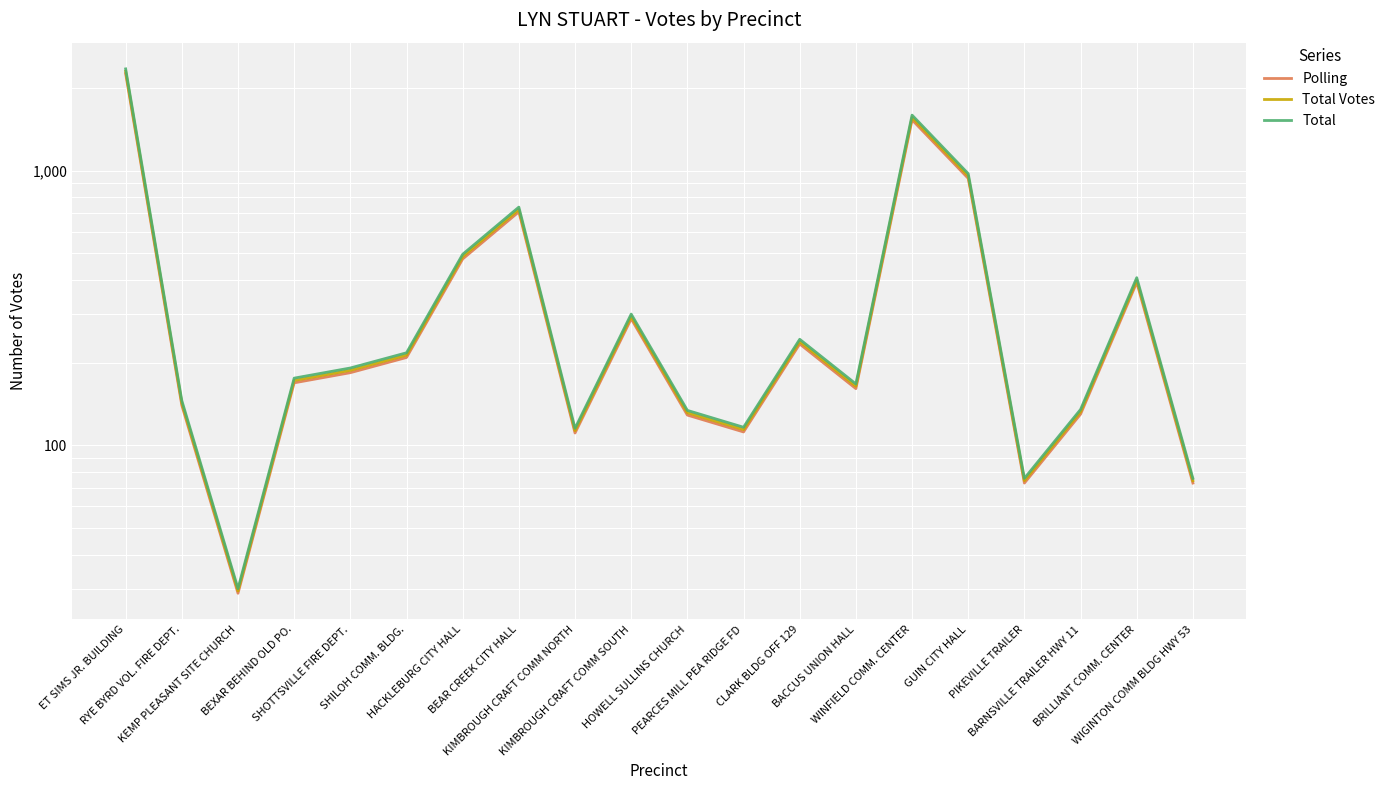

True or false: Polling has a value of 435.8 at BEAR CREEK CITY HALL.

False